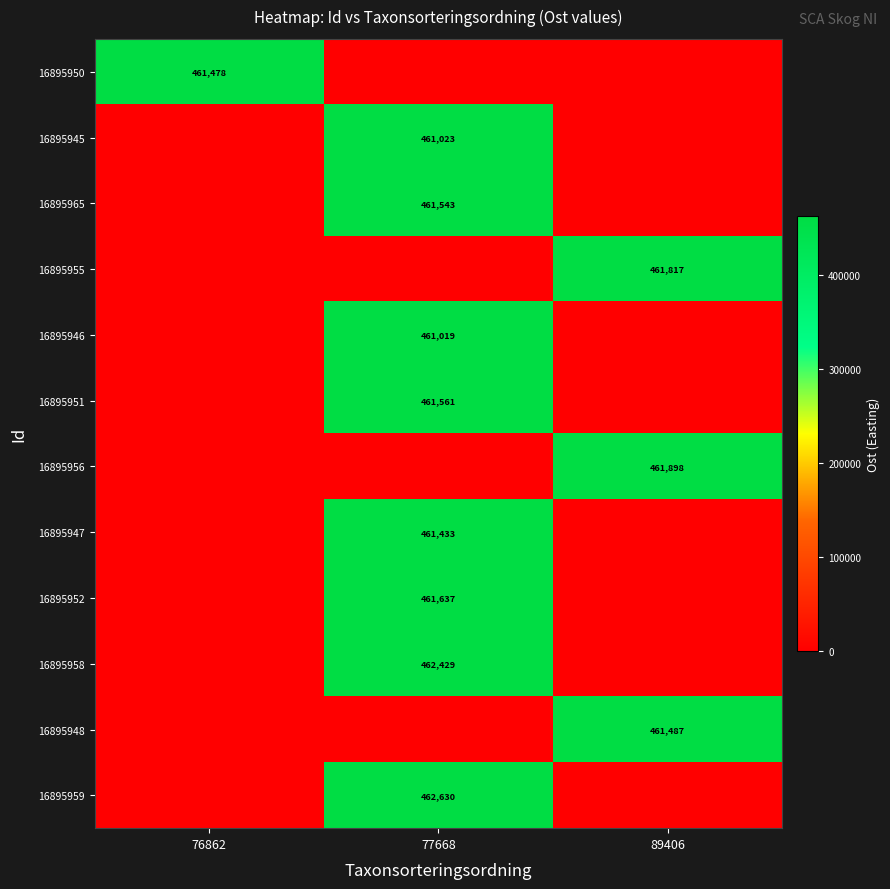

What is the difference between the highest and lowest values at 89406?

461898.1